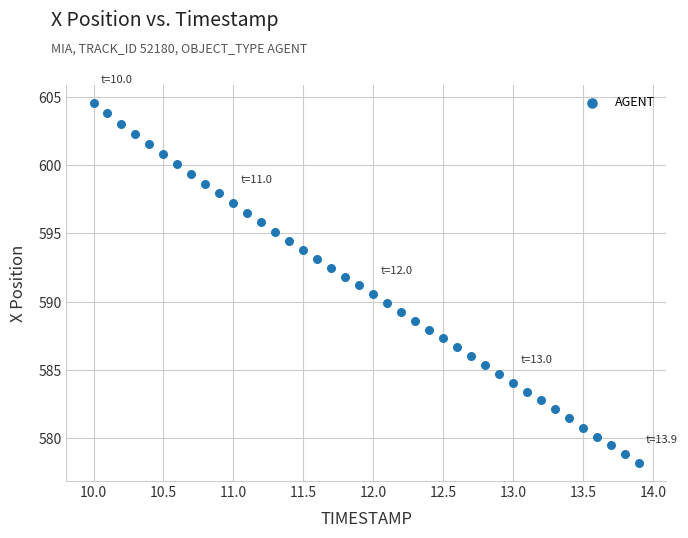

What is the range of X values (max minus min)?

3.9